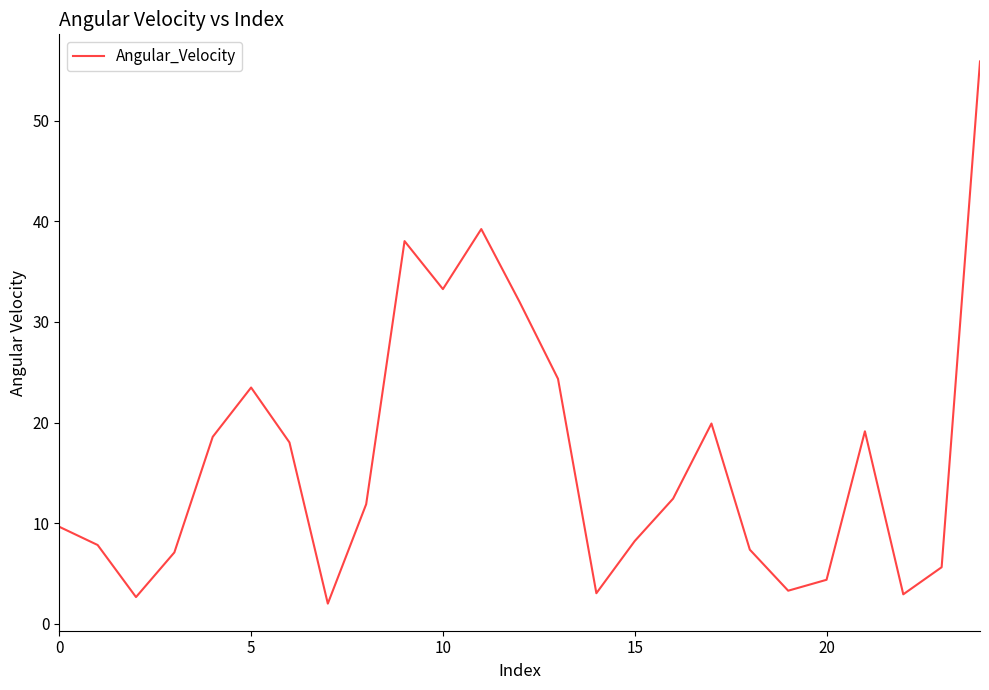

What is the difference between the maximum and minimum values?

53.9